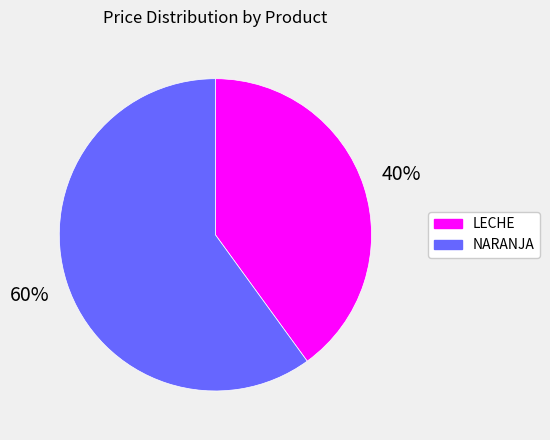

To the nearest percent, what is the difference between the largest and smallest slice percentages?

20%